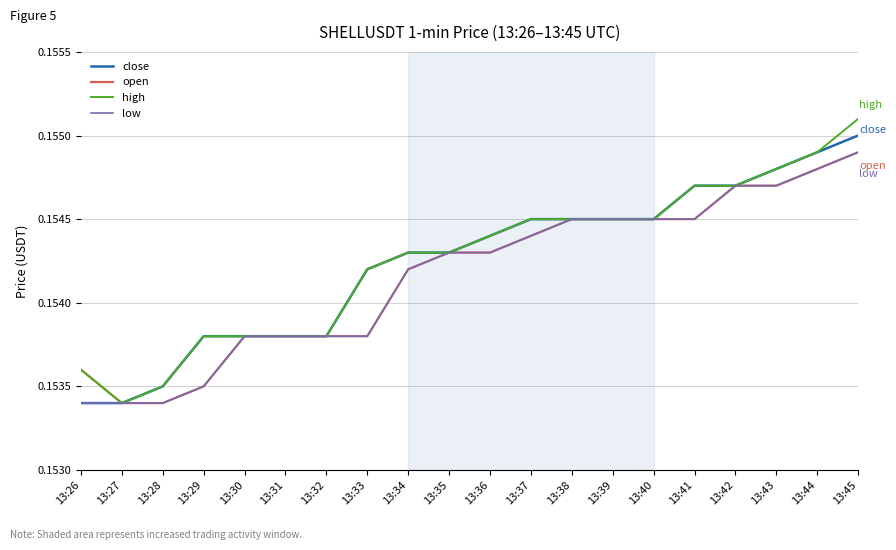

Which series changed the most between 13:28 and 13:45?

high